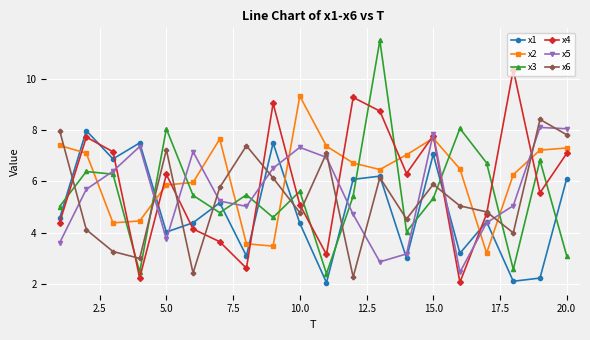

What is the value of the x6 point at the 8th from the left?

7.4